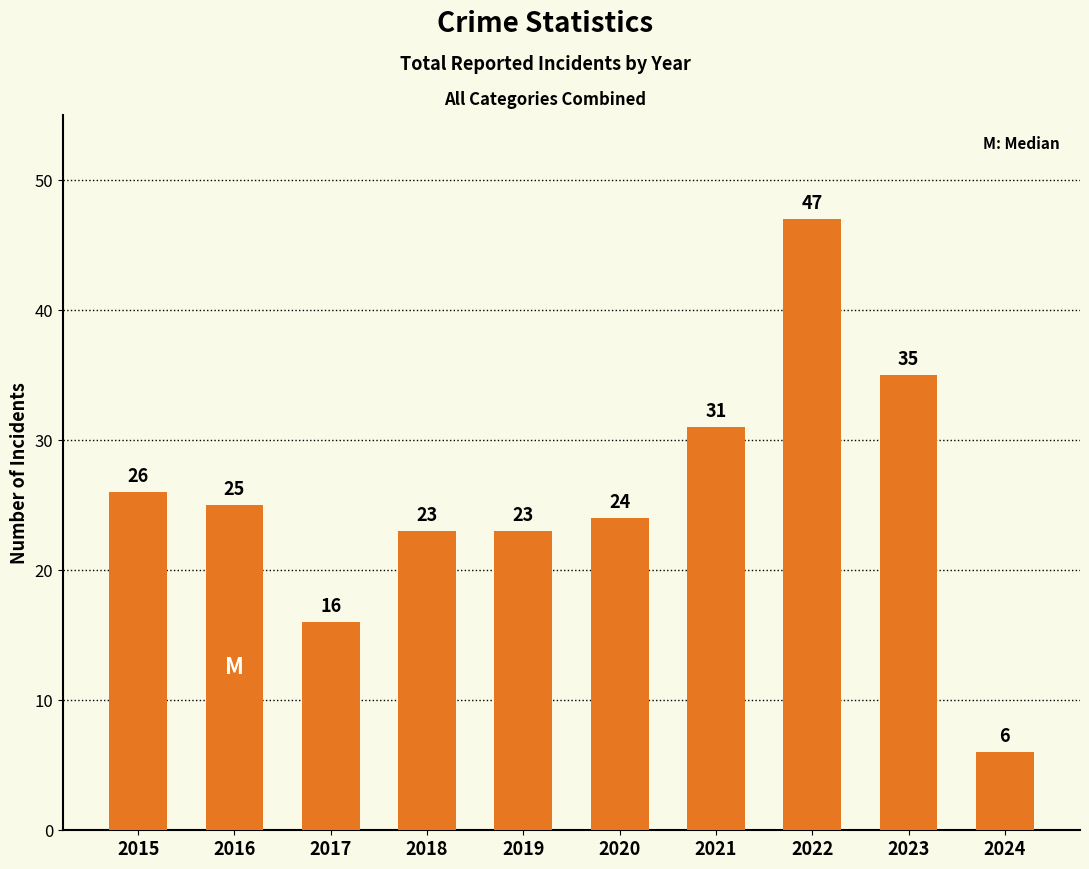

Reading left to right, list all the values displayed in this chart.

26	25	16	23	23	24	31	47	35	6